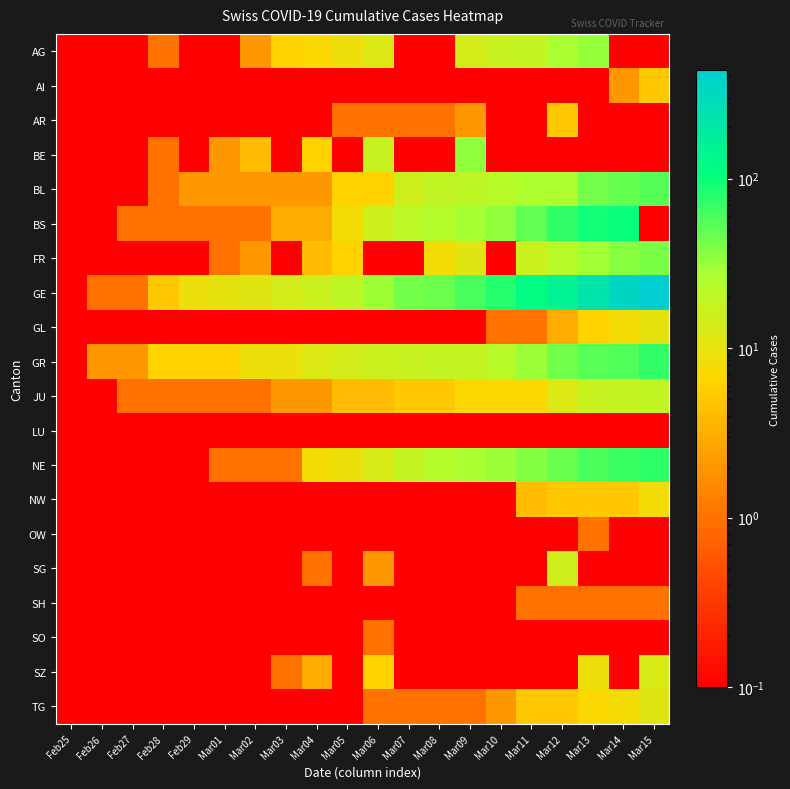

Between Feb27 and Mar03, which is larger?

Mar03